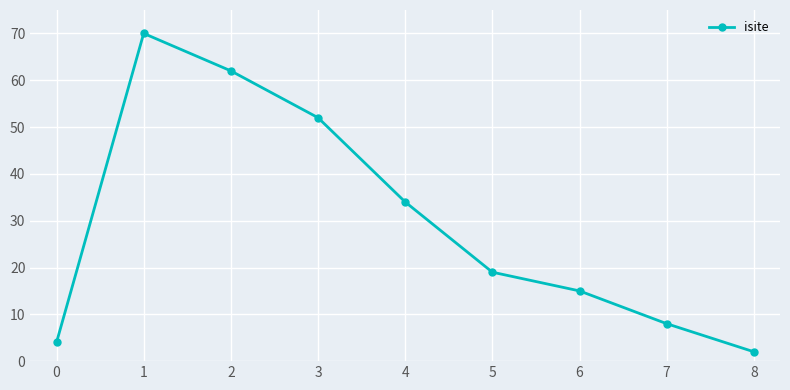

What is the average value?

30